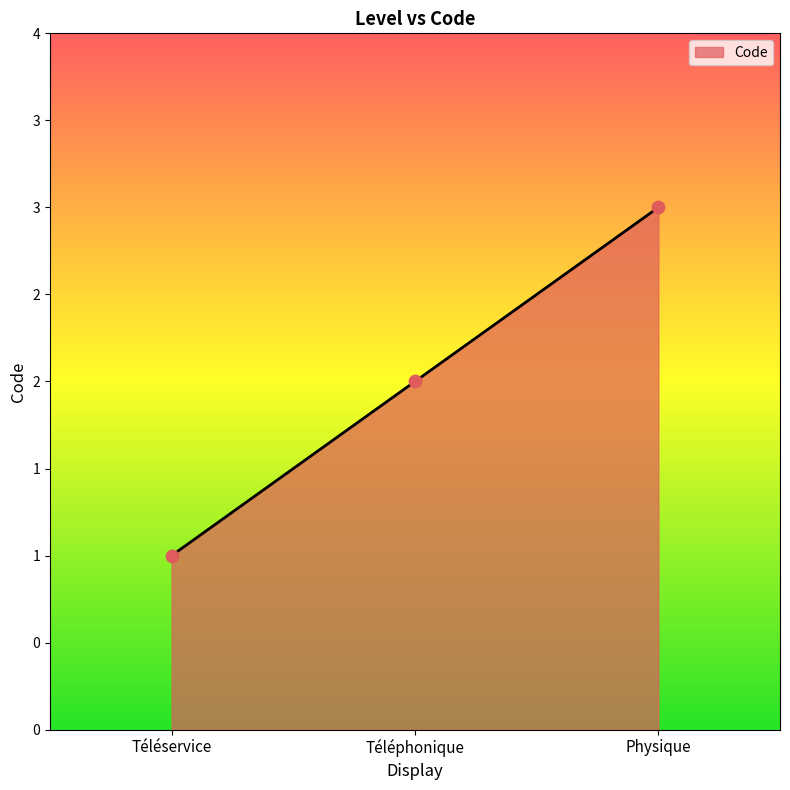

What is the change in value from Téléservice to Physique?

+2